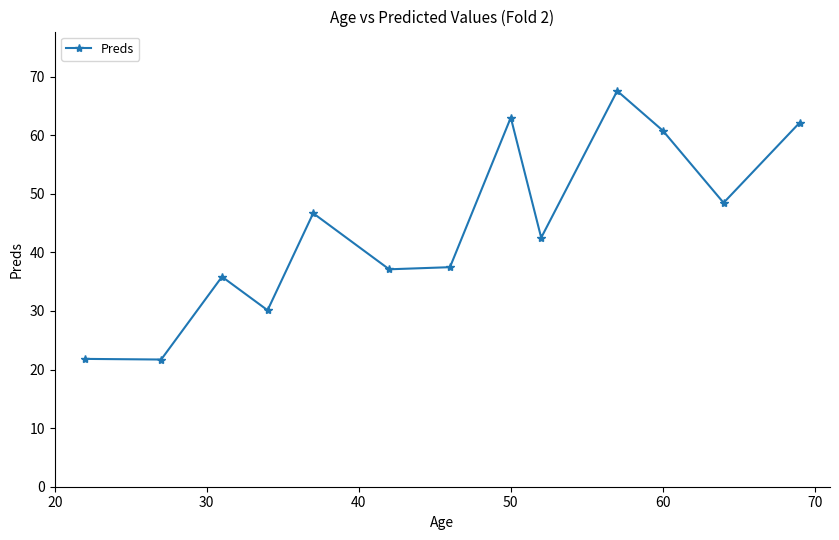

What is the value of the 10th point from the left?

67.6